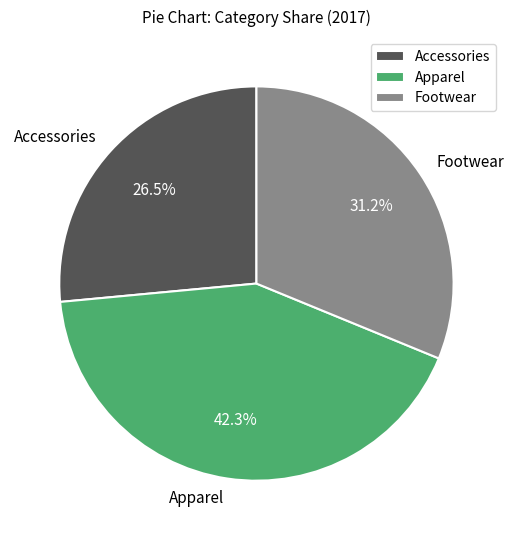

What portion of the pie excludes Accessories?

73.5%